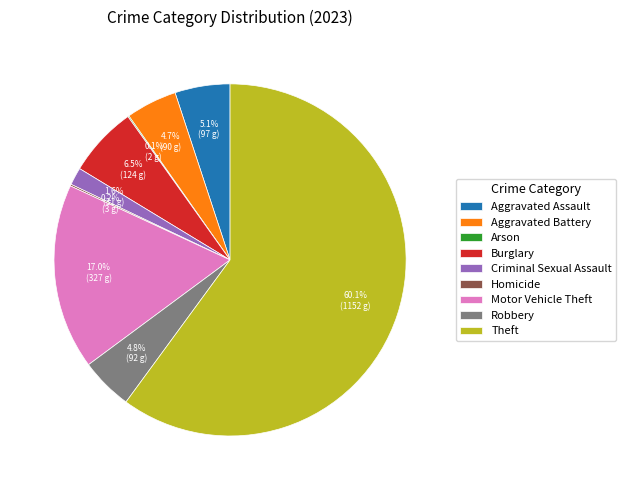

Which category has the biggest portion of the pie?

Theft